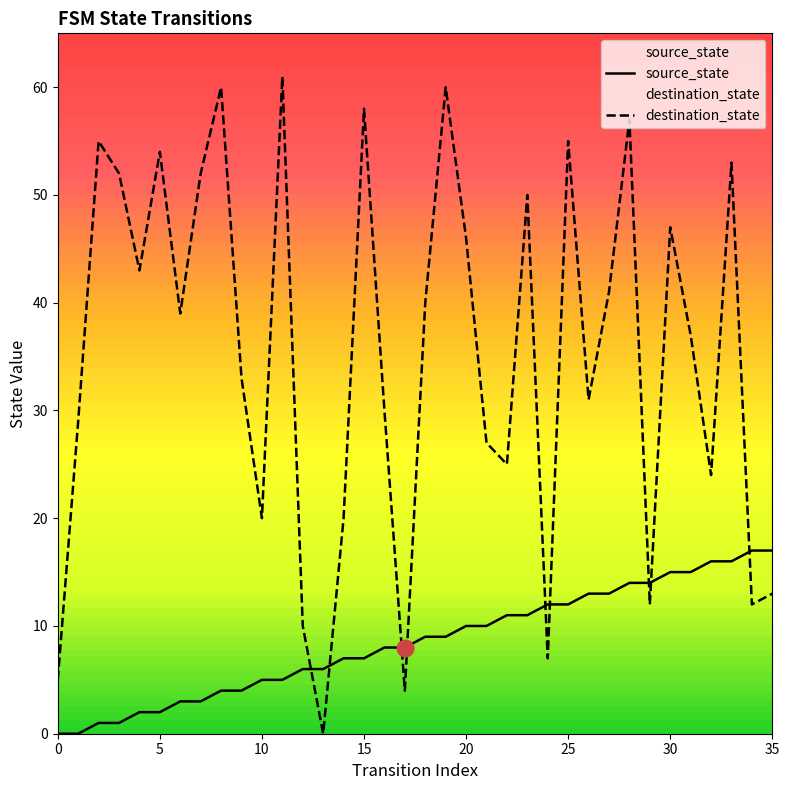

True or false: destination_state and source_state intersect in this chart.

True